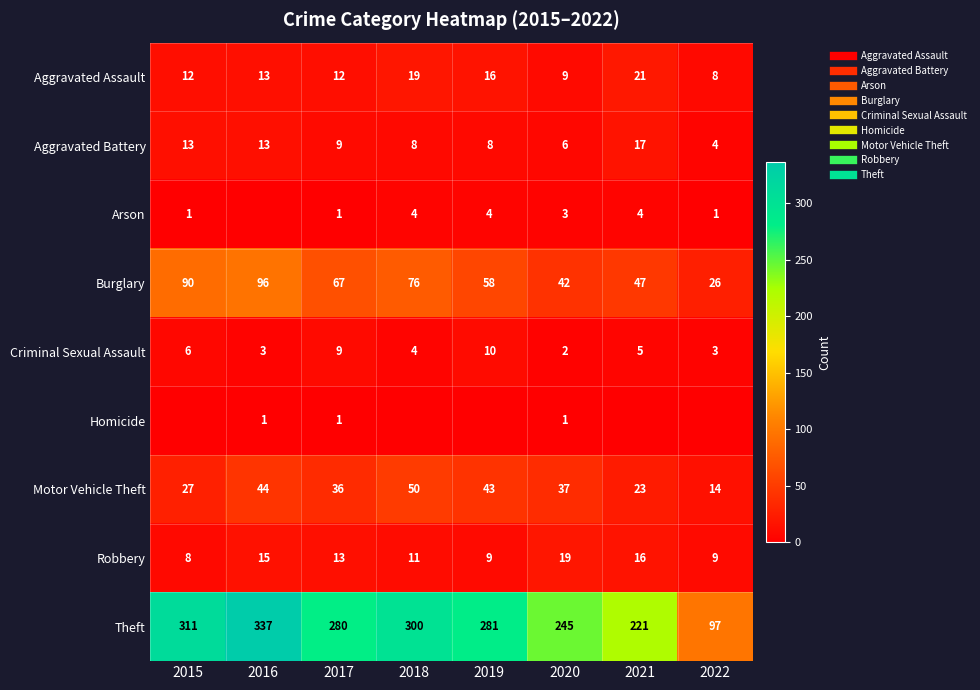

List the labels in order of Aggravated Battery value, largest first.

2021, 2015, 2016, 2017, 2018, 2019, 2020, 2022